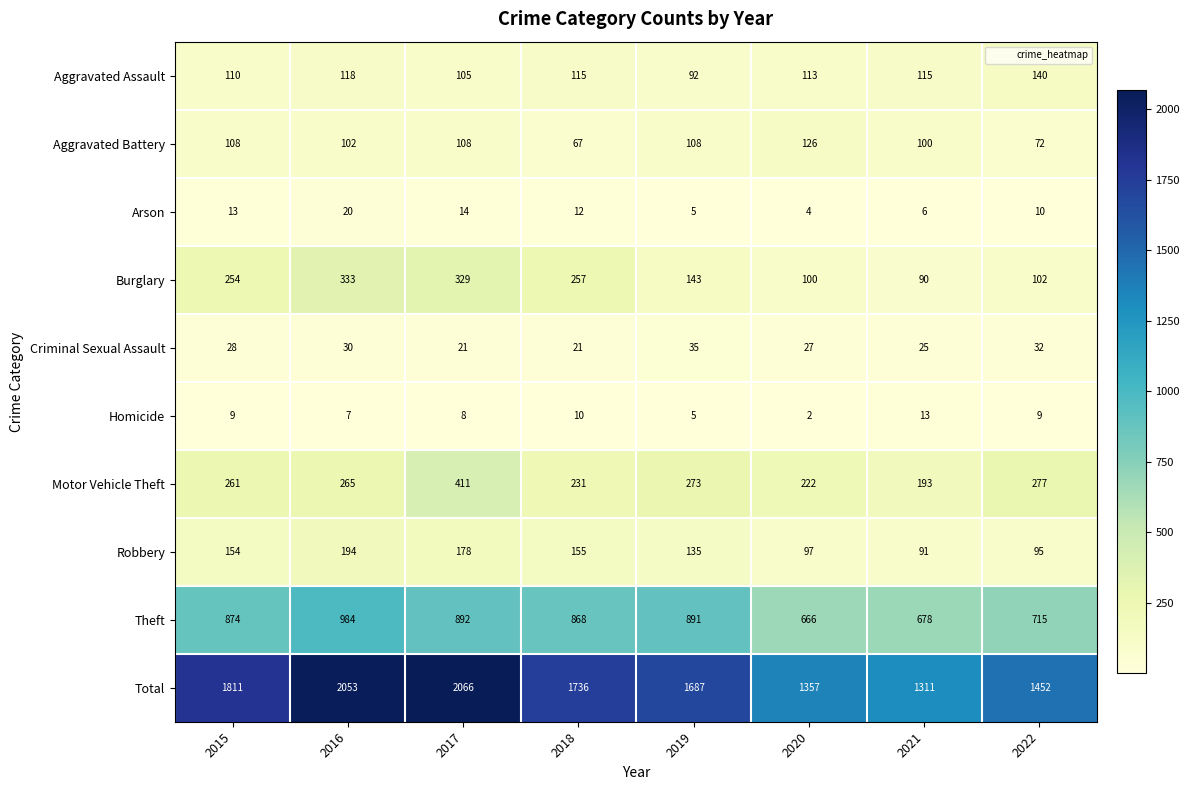

At how many categories does at least one series exceed 885?

8